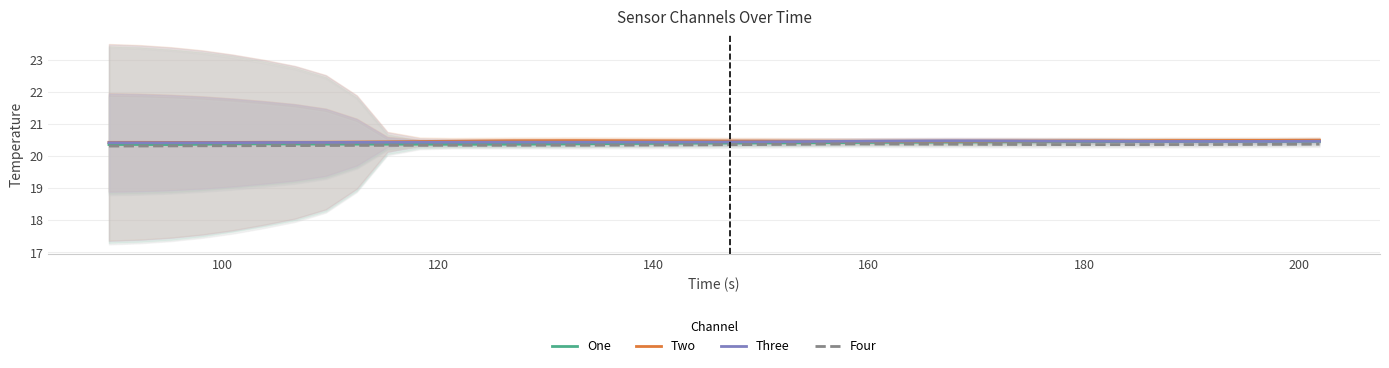

What is the highest value of the Three series?

20.5